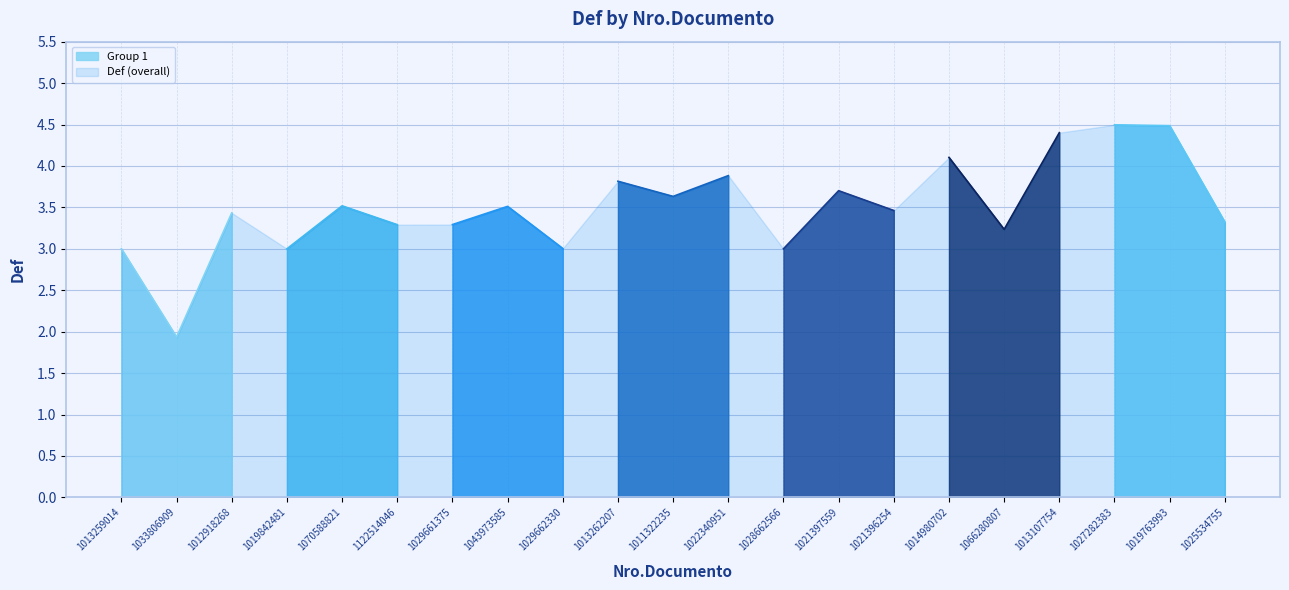

What is the difference between the values at 1066280807 and 1022340951?

0.6